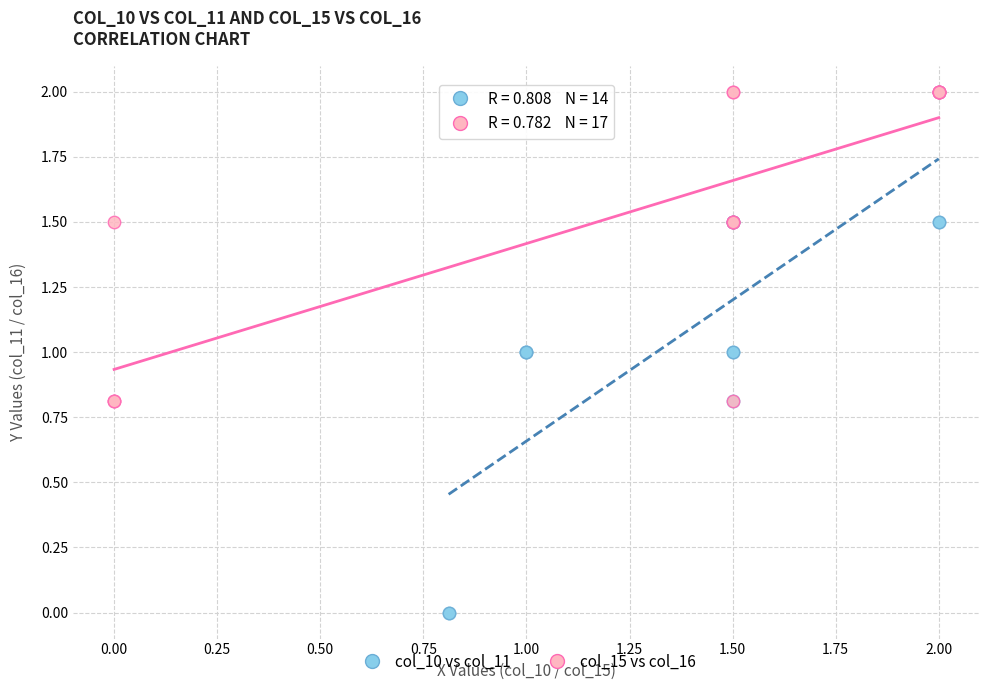

Which series has the largest Y range (max minus min)?

col_10 vs col_11